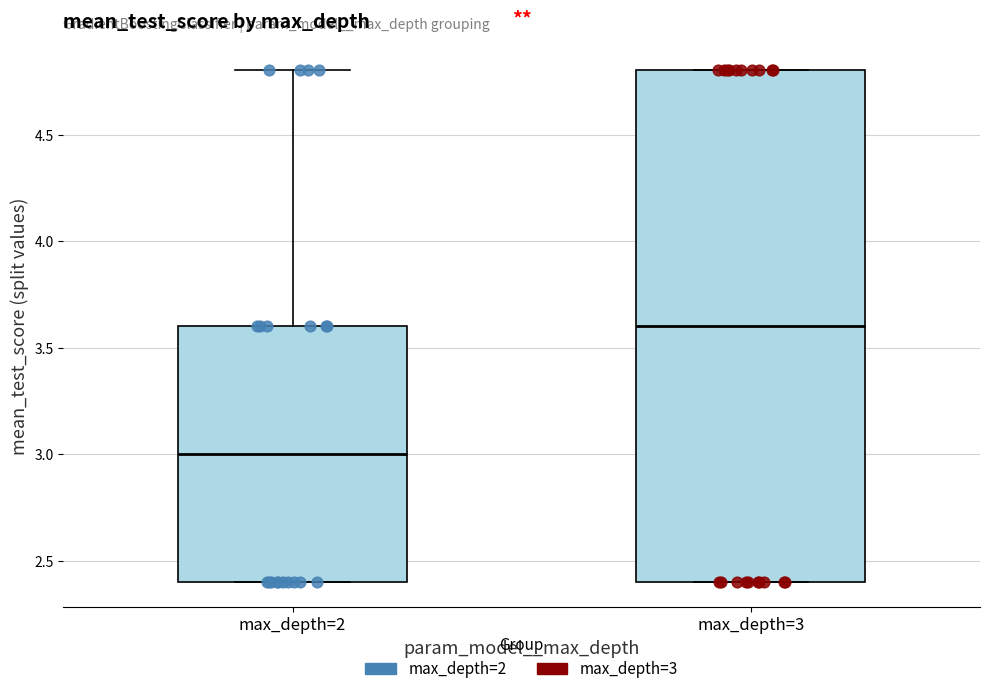

Which box has the lowest median line?

max_depth=2